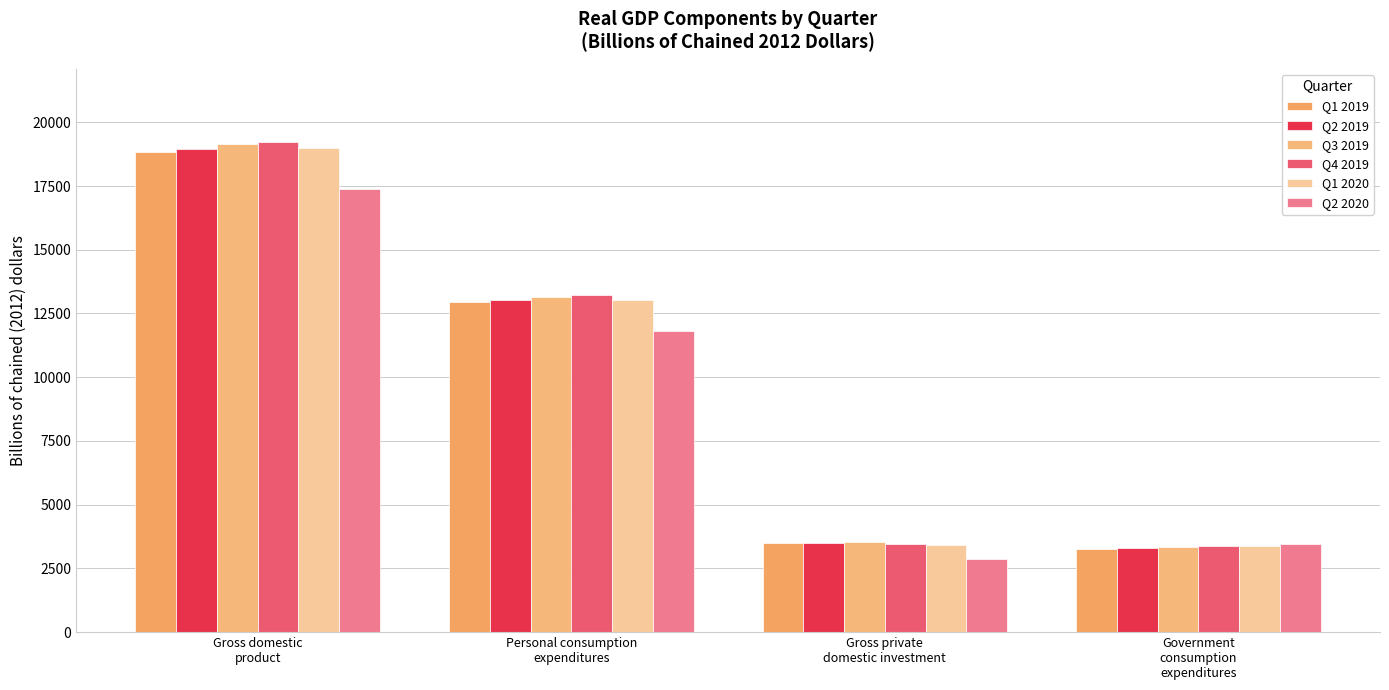

Rank the series by their maximum value, from highest to lowest.

Q4 2019, Q3 2019, Q1 2020, Q2 2019, Q1 2019, Q2 2020